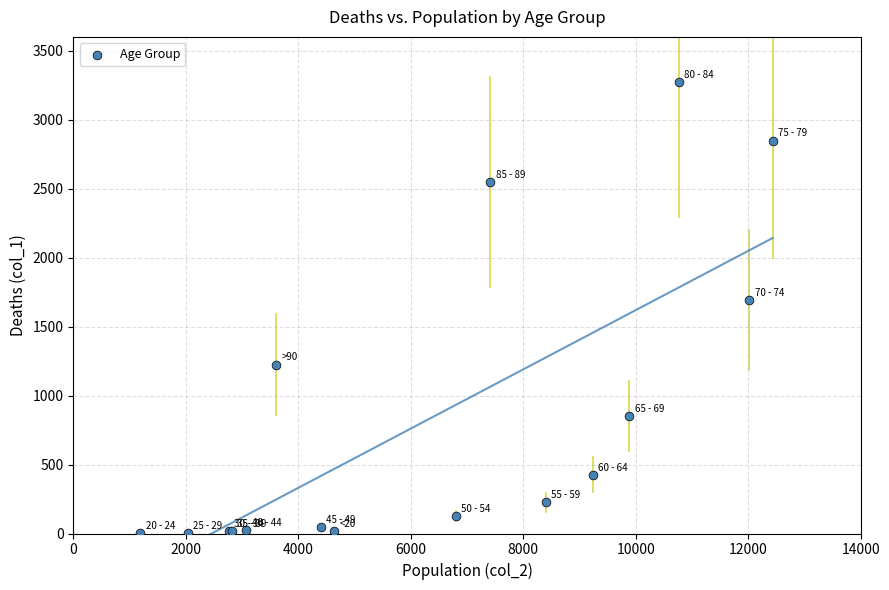

What Y value in the scatter plot is closest to 1638?

1690